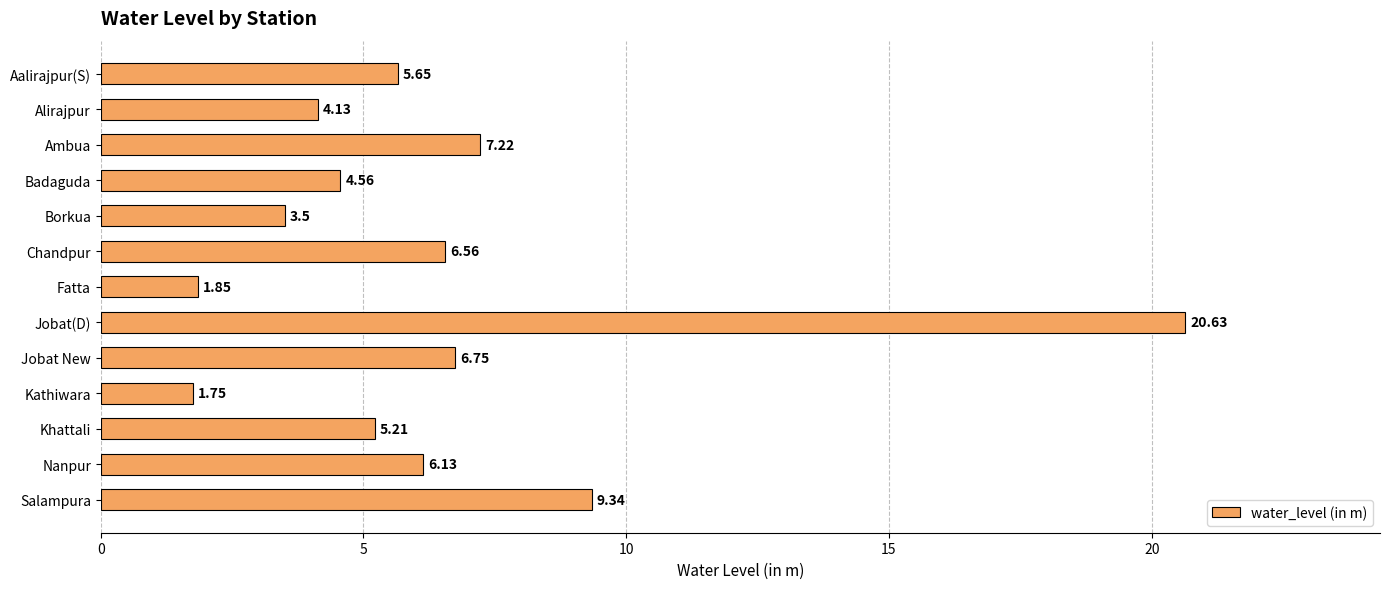

What is the sum of the values at Khattali and Ambua?

12.4